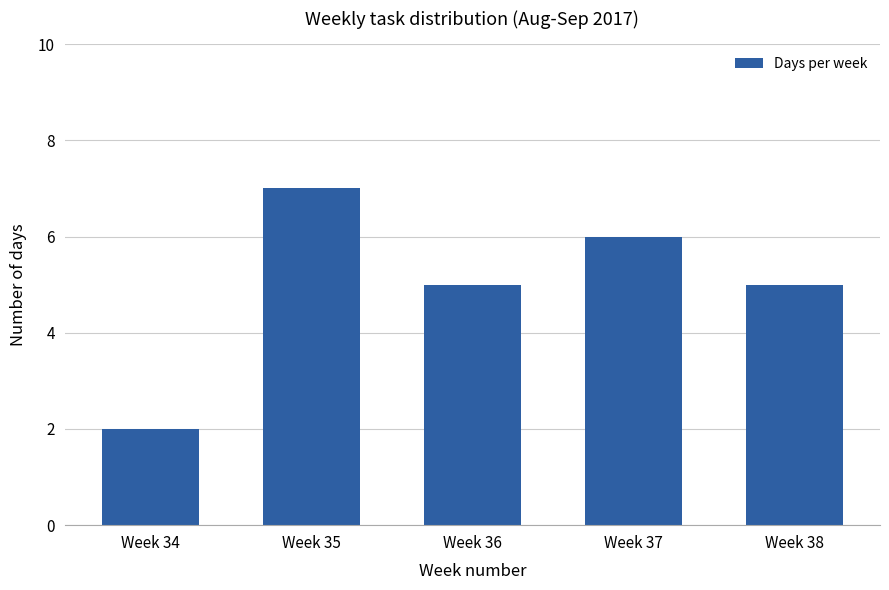

At which label does the data first exceed 5?

Week 35